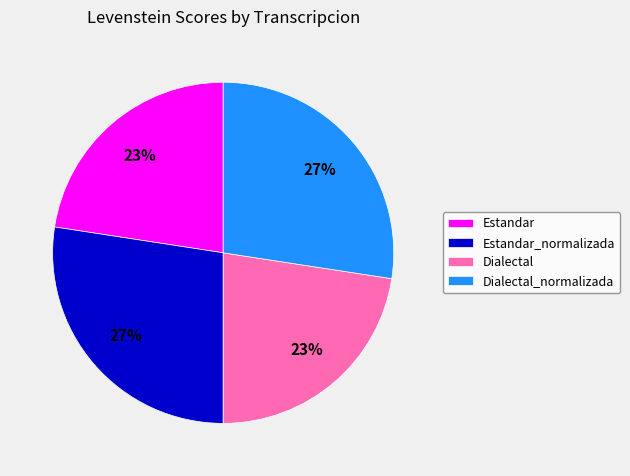

Is there any slice that represents more than half of the pie?

No